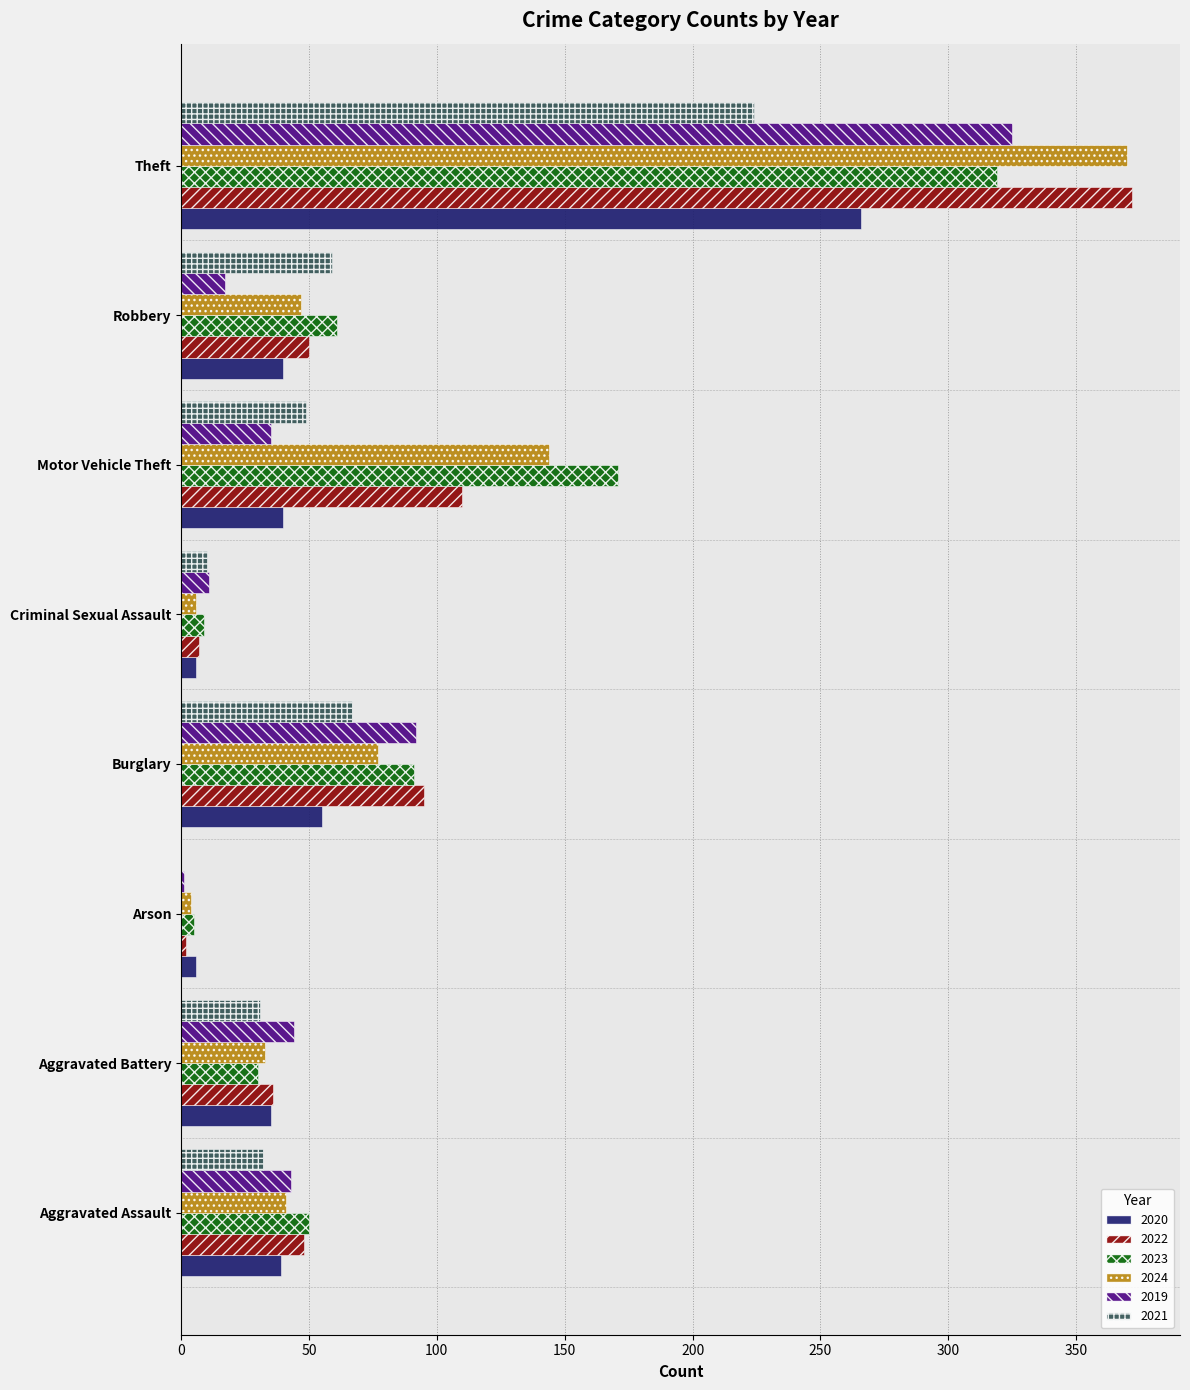

Where is 2022 nearest to the value 187?

Motor Vehicle Theft